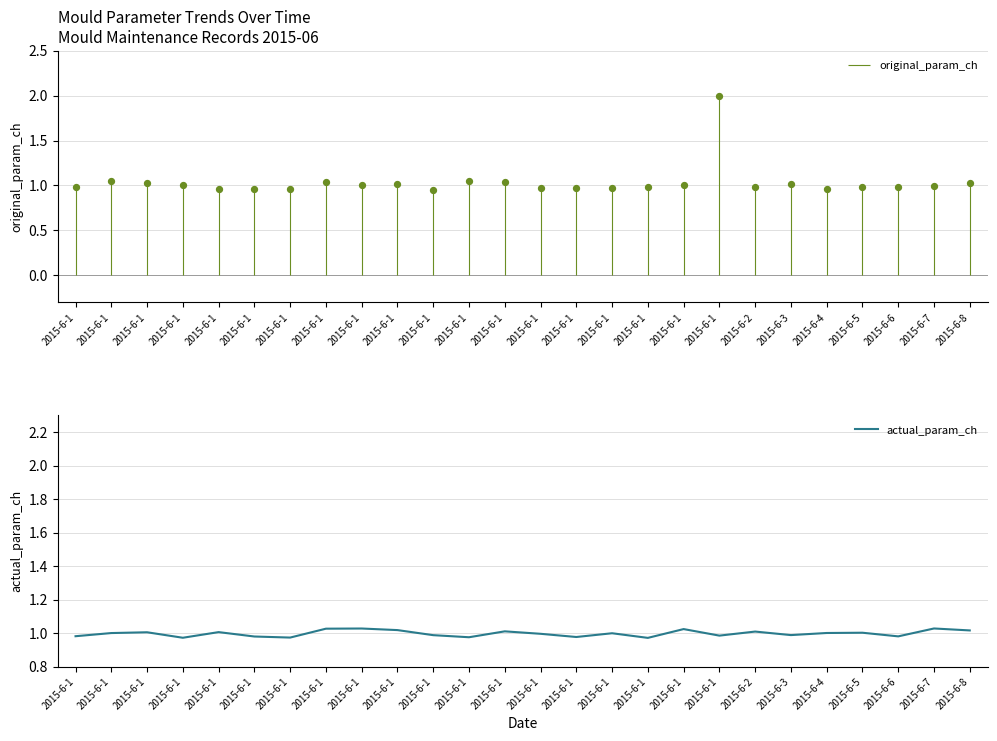

What is the ratio of the value at 2015-6-1 to the value at 2015-6-1?

1.0